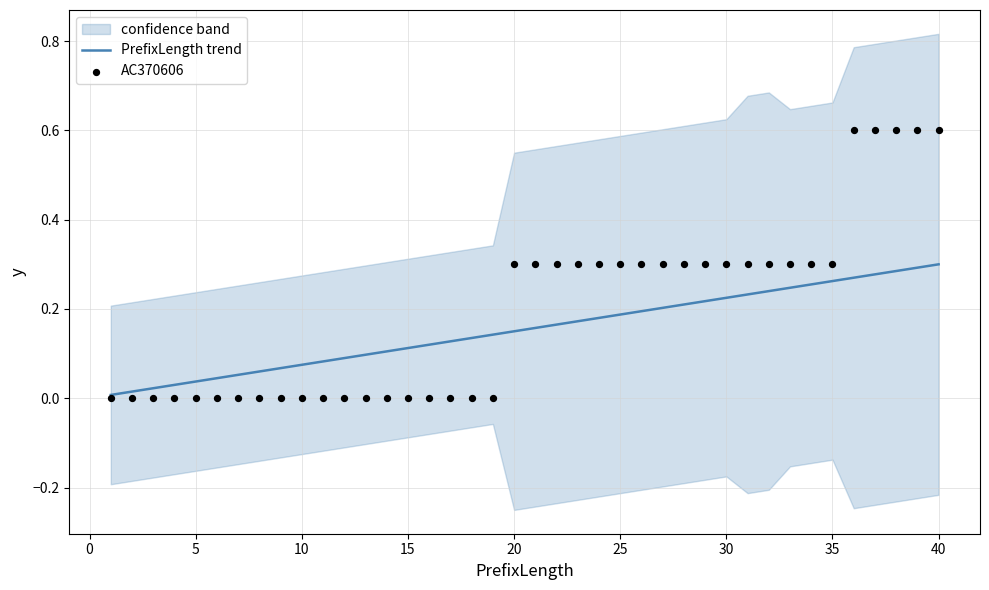

At how many categories does at least one series exceed 0?

40